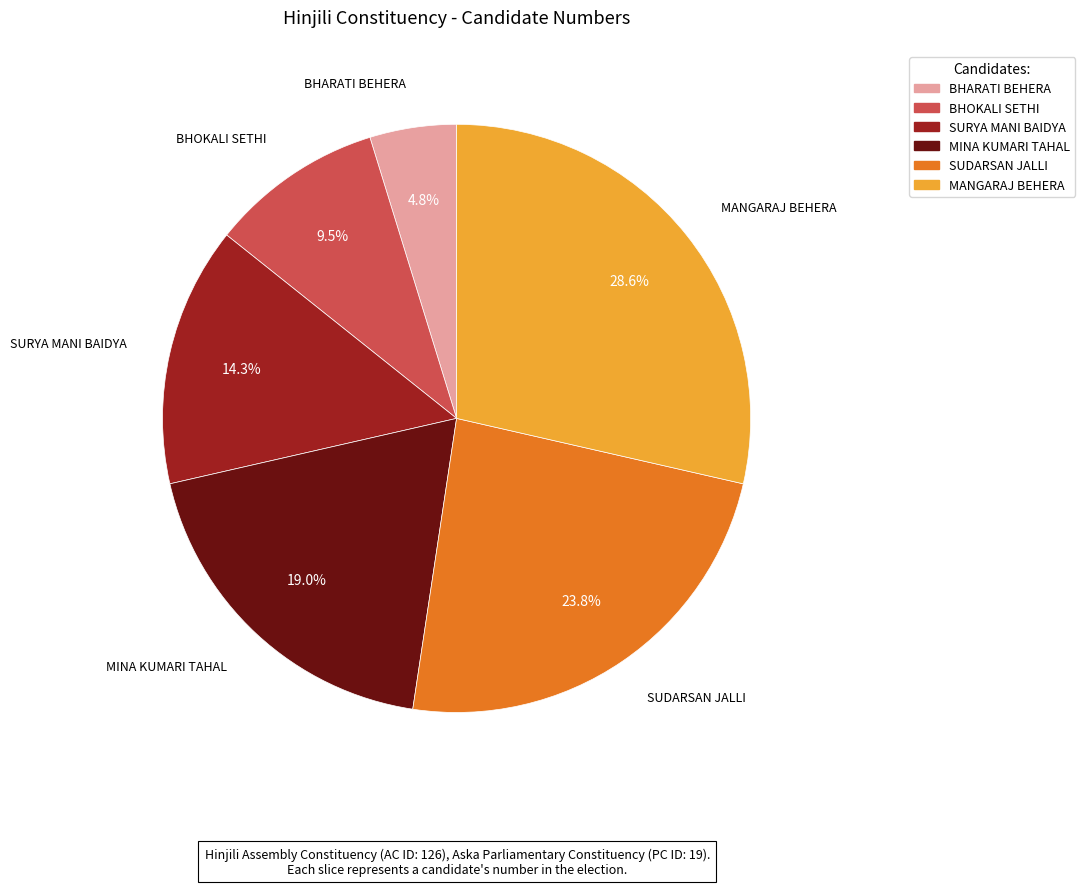

What percentage is NOT represented by BHARATI BEHERA?

95.2%